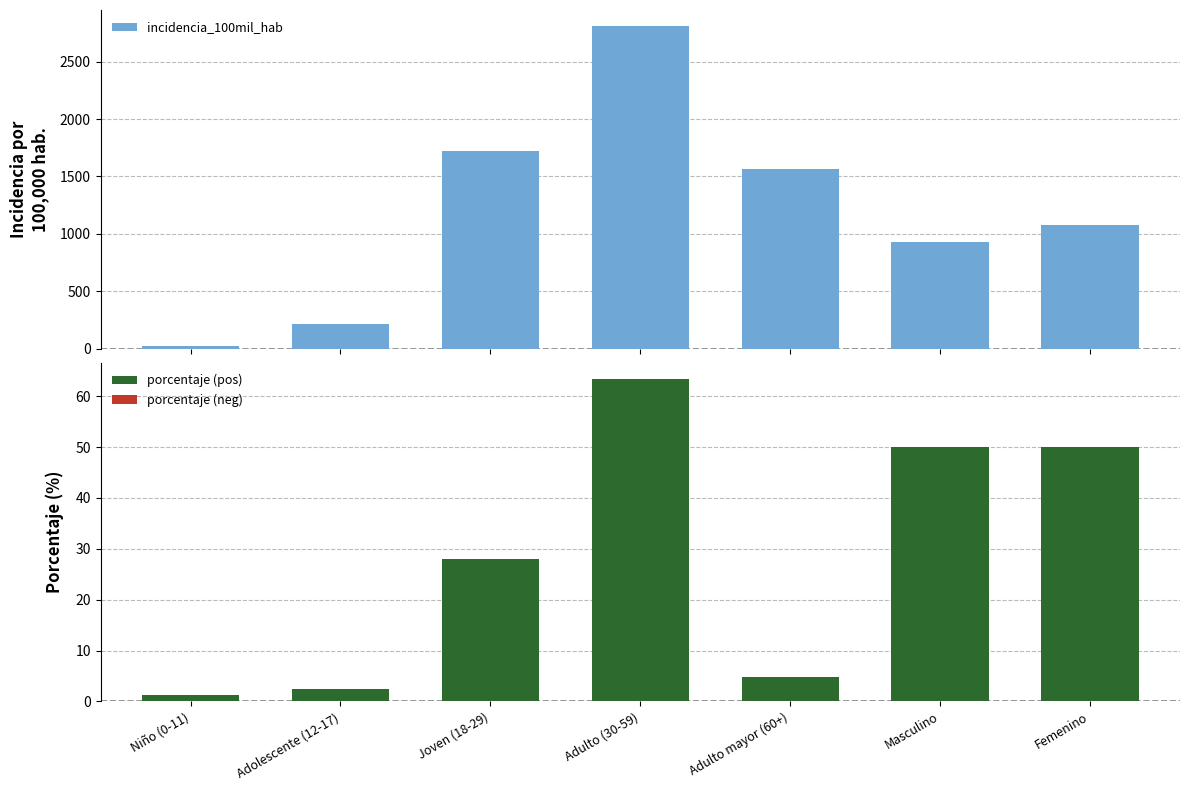

At which category is the sum across all series the highest?

Adulto (30-59)